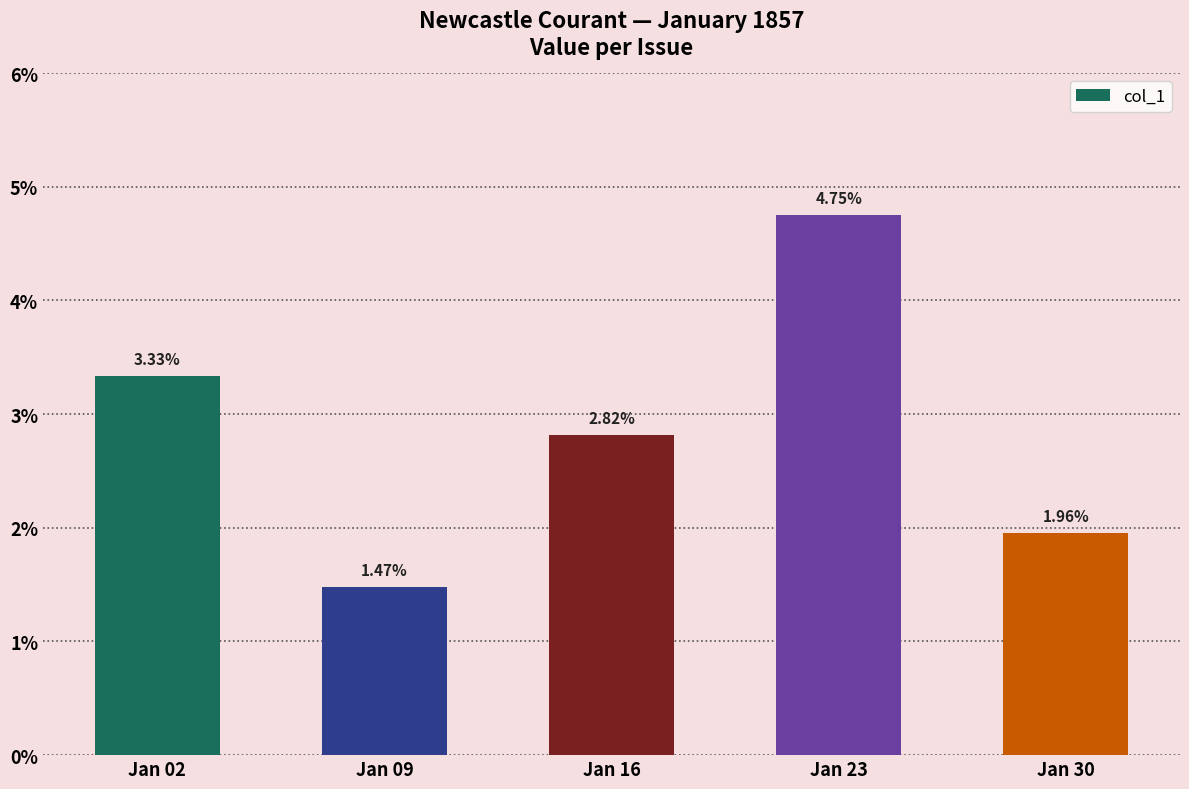

Where is the data nearest to the value 0?

Jan 09